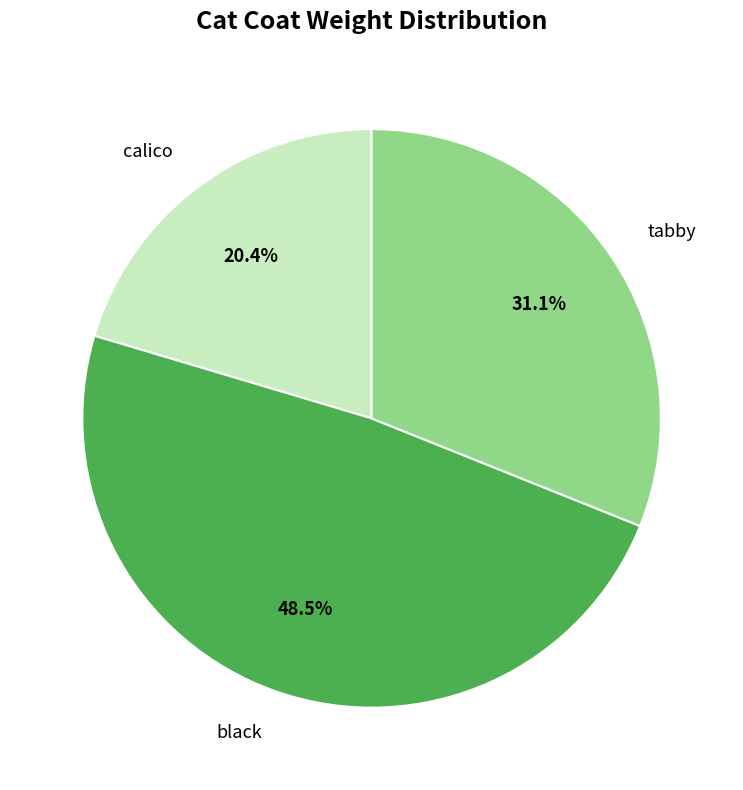

To the nearest percent, what is the combined percentage of calico and black?

69%